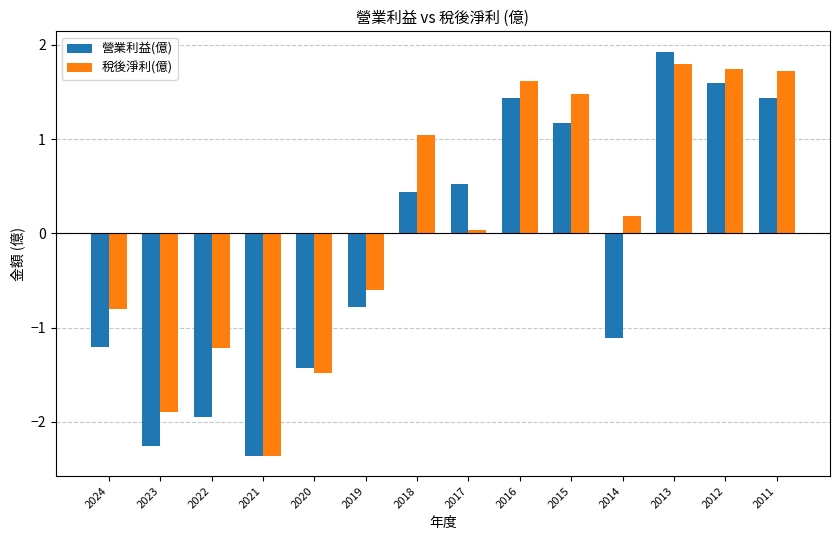

What is the difference between the 稅後淨利(億) values at 2012 and 2020?

3.2